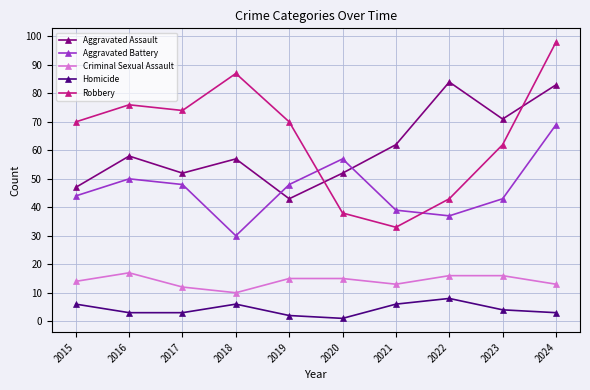

True or false: Aggravated Battery and Criminal Sexual Assault intersect in this chart.

False